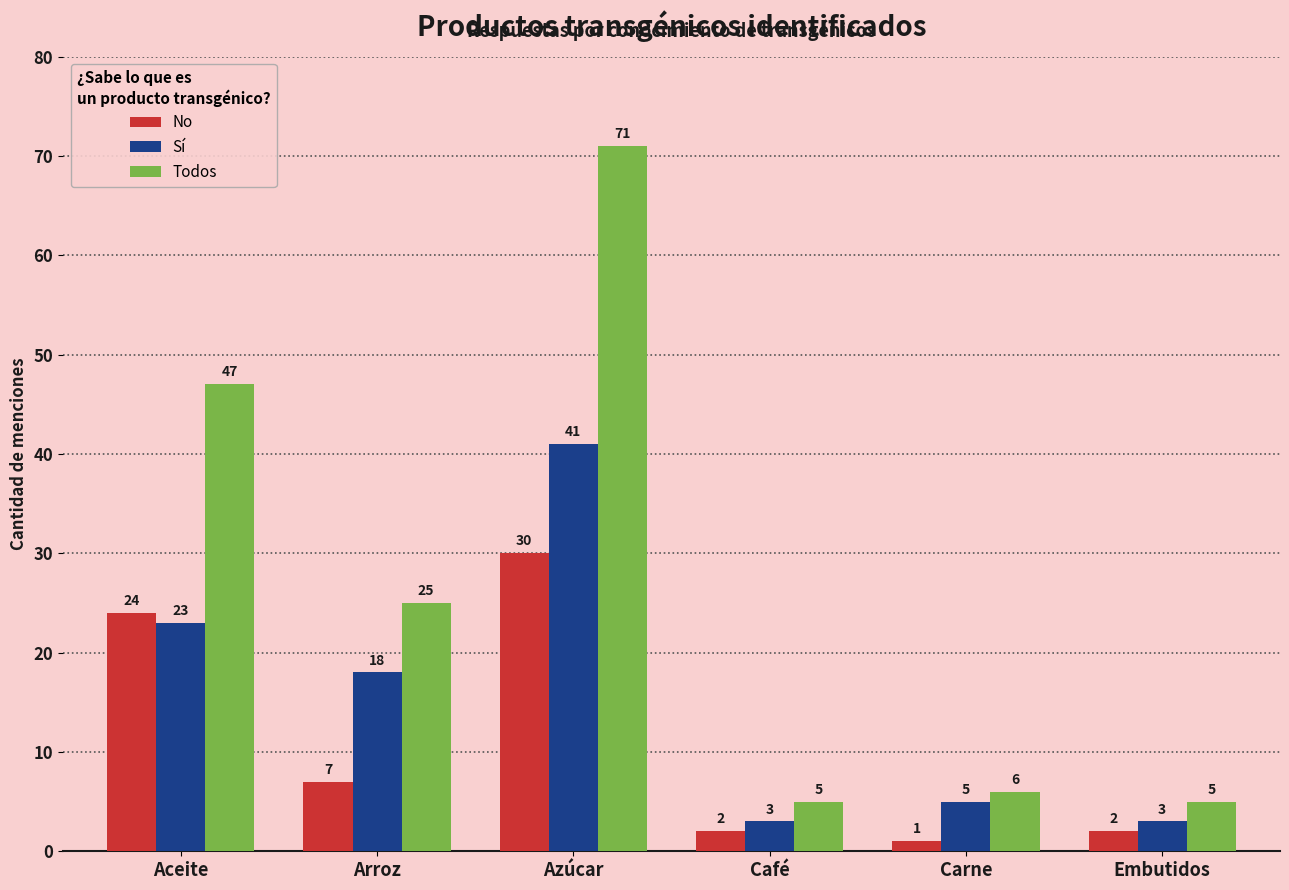

What is the value of the Sí bar at the 6th from the left?

3